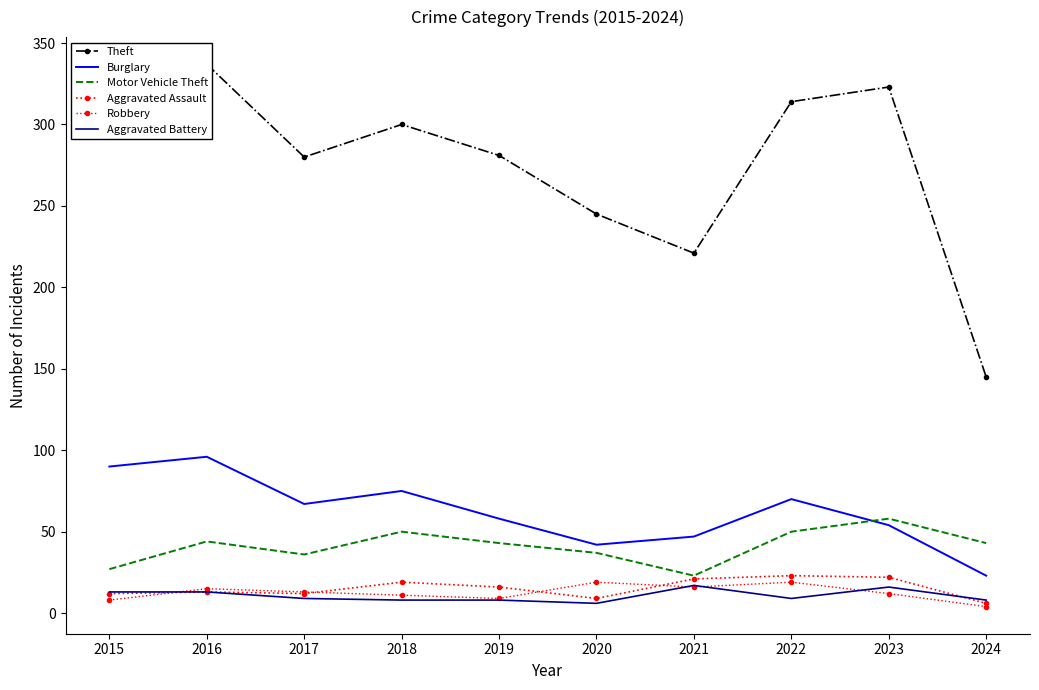

What are all the series names shown in the legend?

Theft, Burglary, Motor Vehicle Theft, Aggravated Assault, Robbery, Aggravated Battery